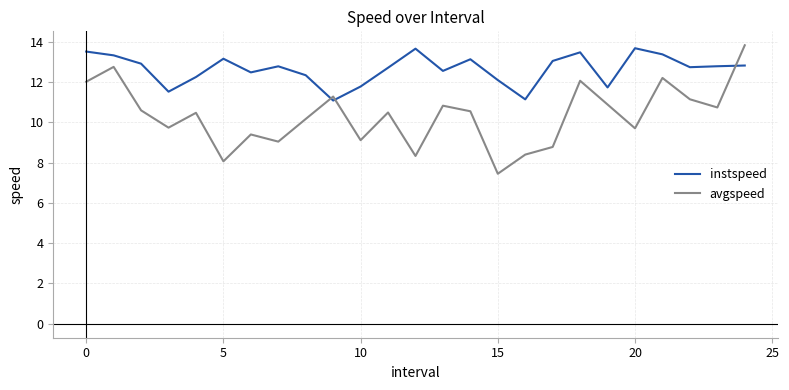

Which series has the largest total across all categories?

instspeed